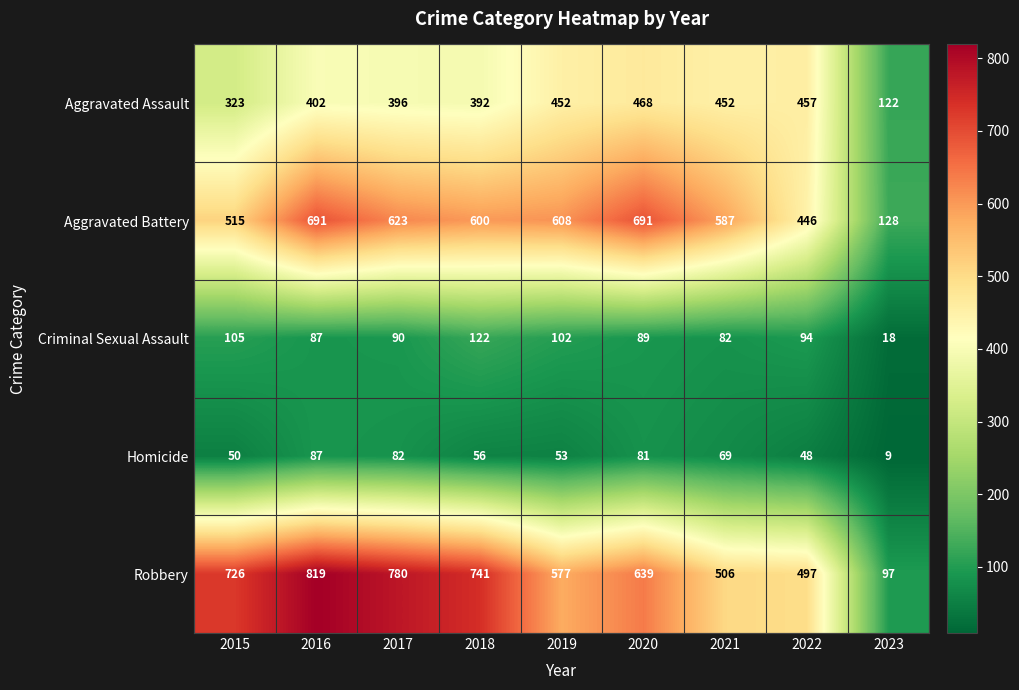

Between 2017 and 2023, which series saw the biggest shift?

Robbery